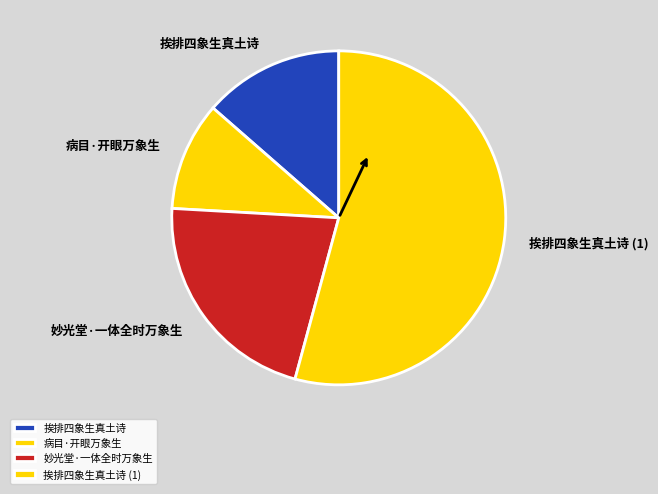

Do 挨排四象生真土诗 and 病目·开眼万象生 together represent more than half of the pie?

No